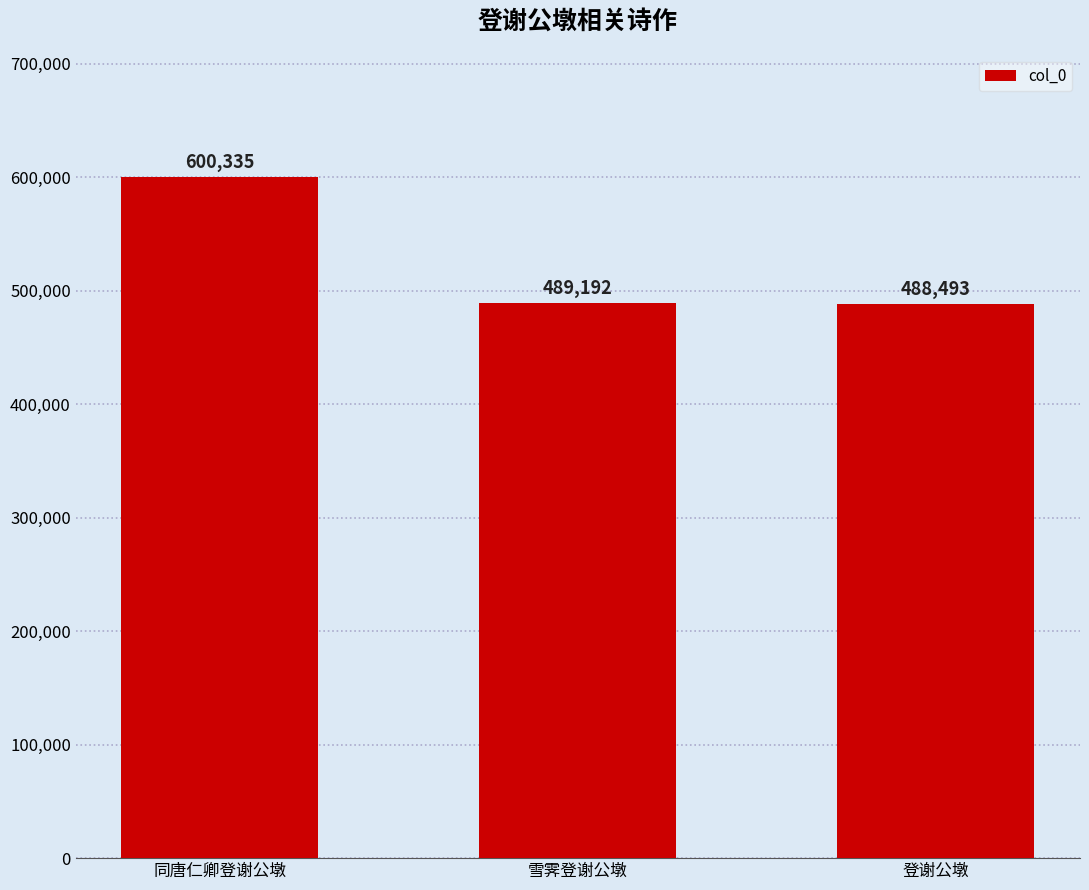

True or false: the data shows 289466 at 登谢公墩.

False